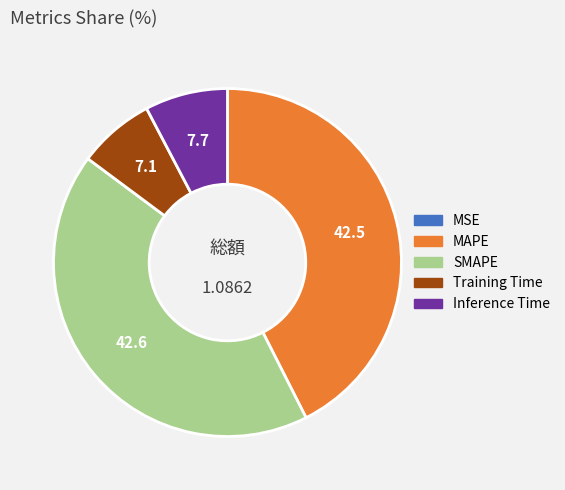

Is there any slice that represents more than half of the pie?

No